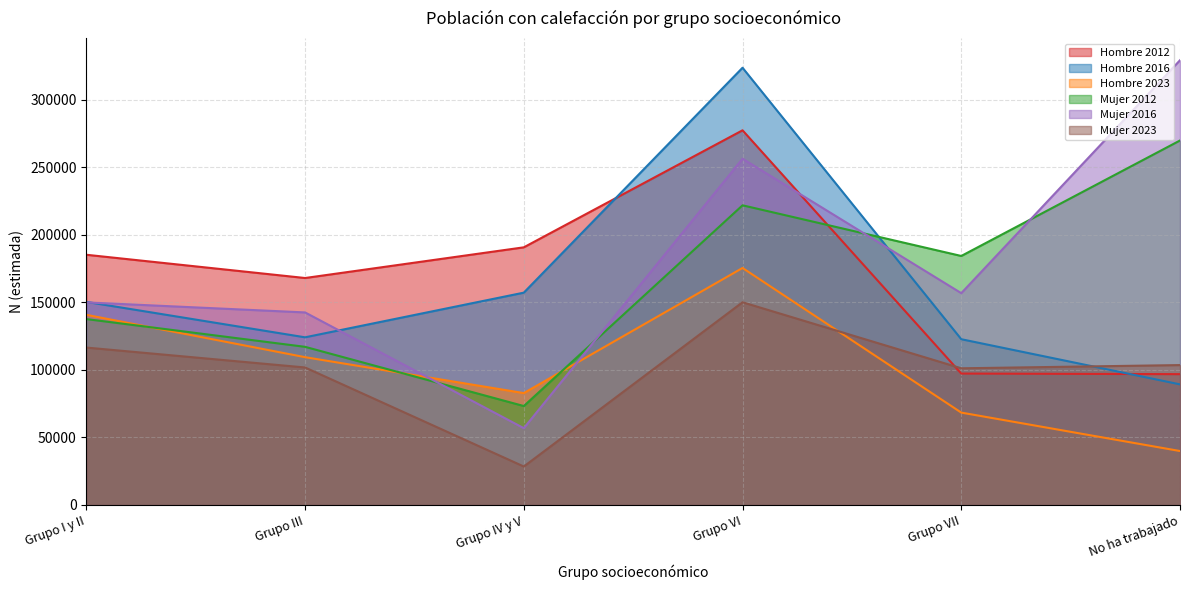

Count the Mujer 2012 values in the range 117073 to 221825.

4